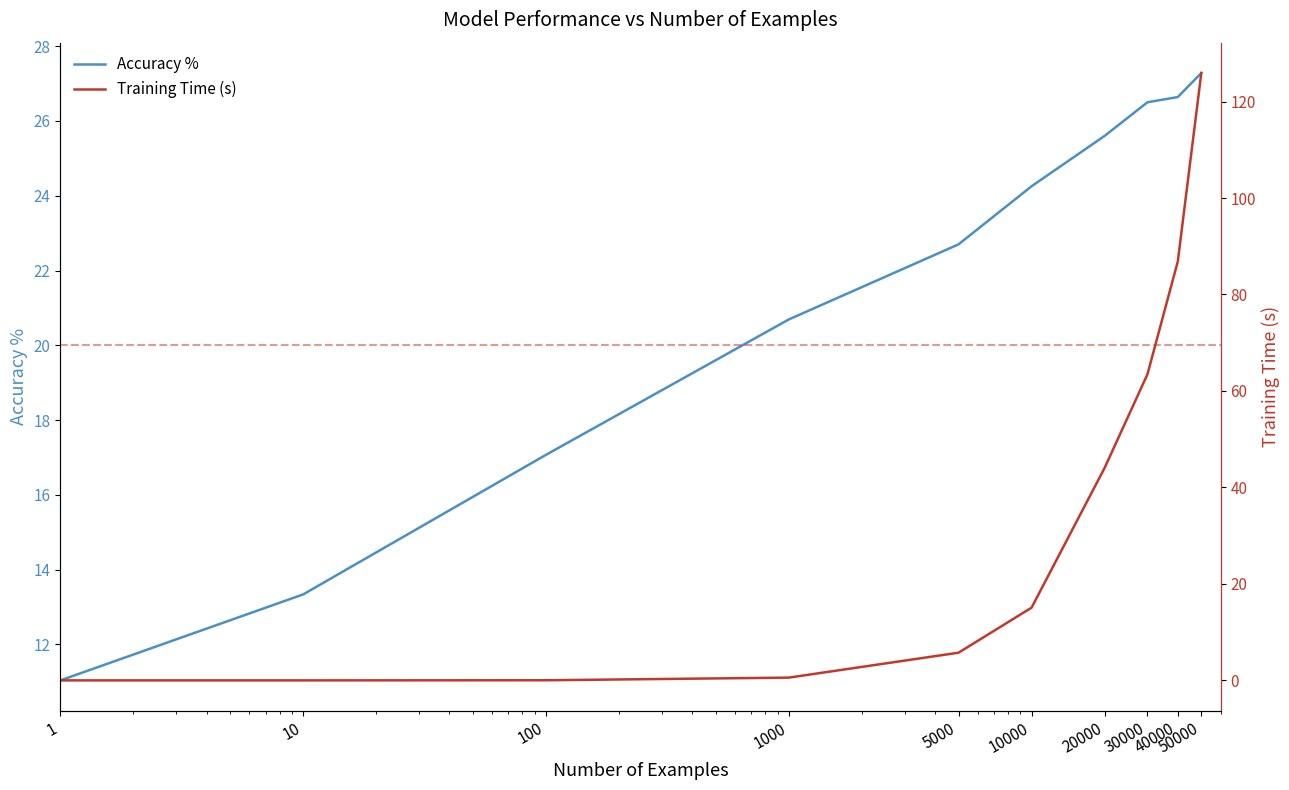

List the series in order of their peak value, lowest first.

Accuracy %, Training Time (s)